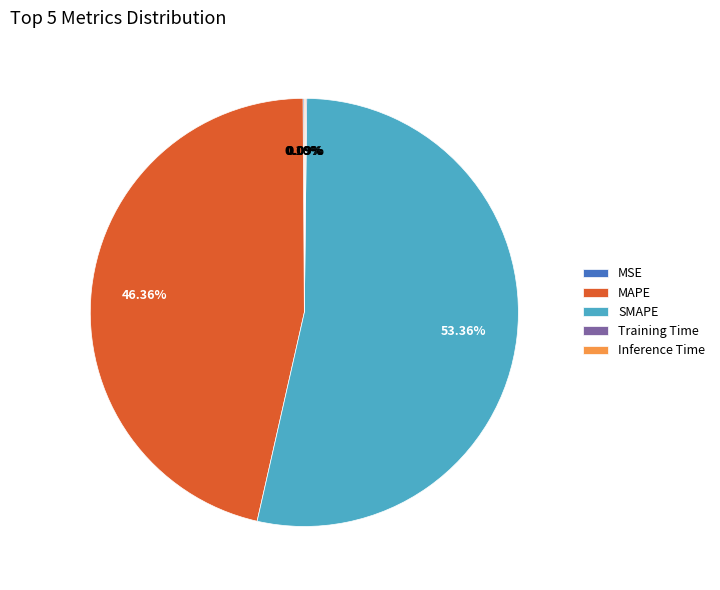

What is the majority slice?

SMAPE